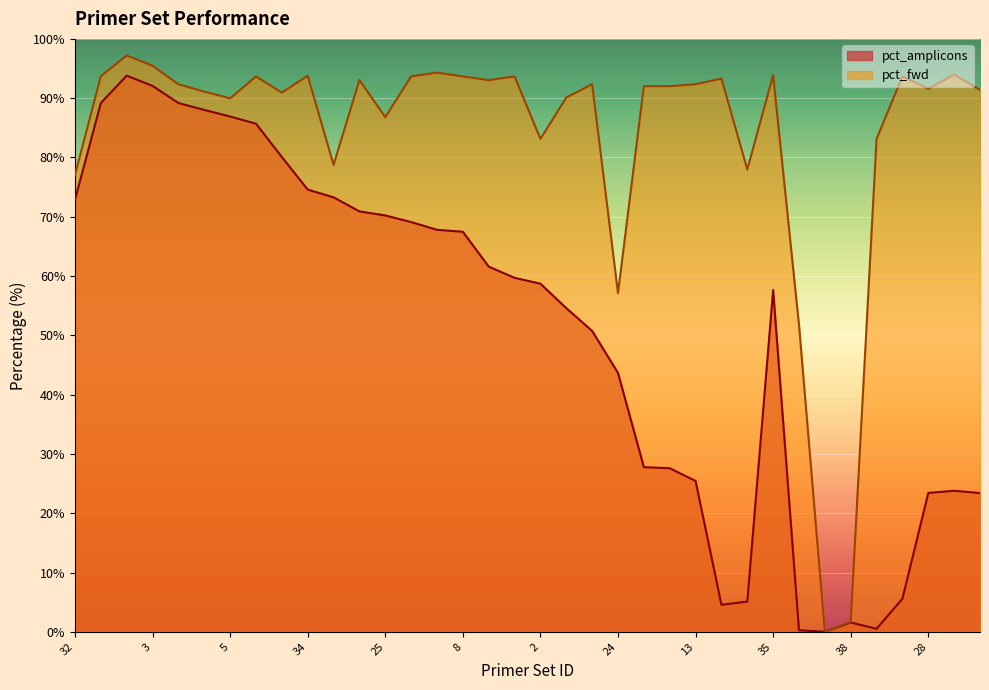

True or false: pct_fwd has a value of 59.9 at 31.

False